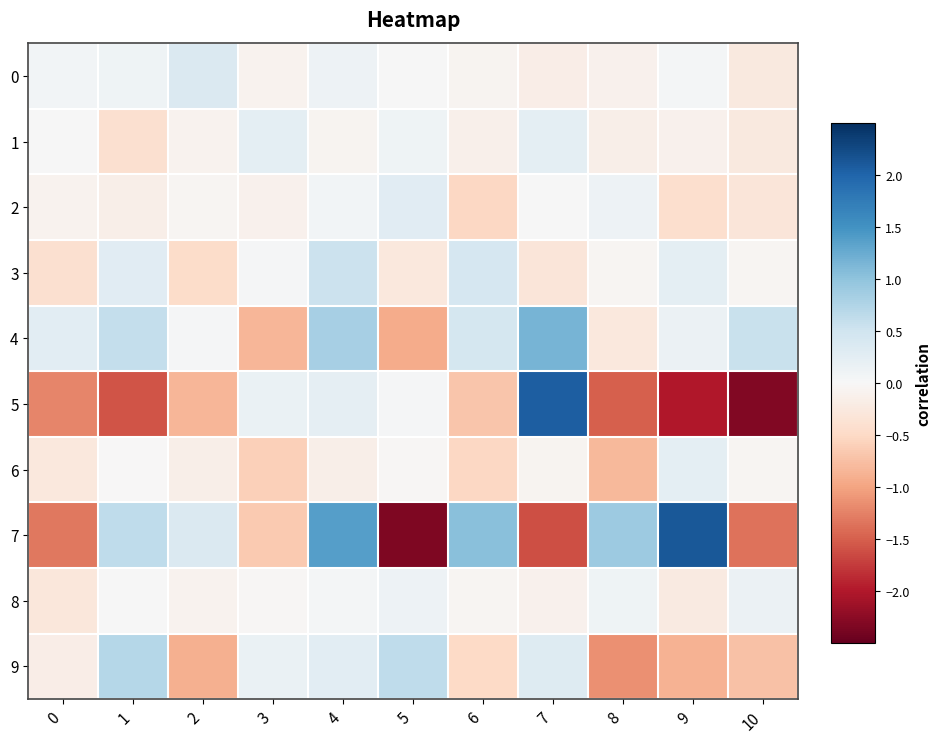

List the series in order of their peak value, highest first.

7, 5, 4, 9, 3, 0, 2, 6, 1, 8